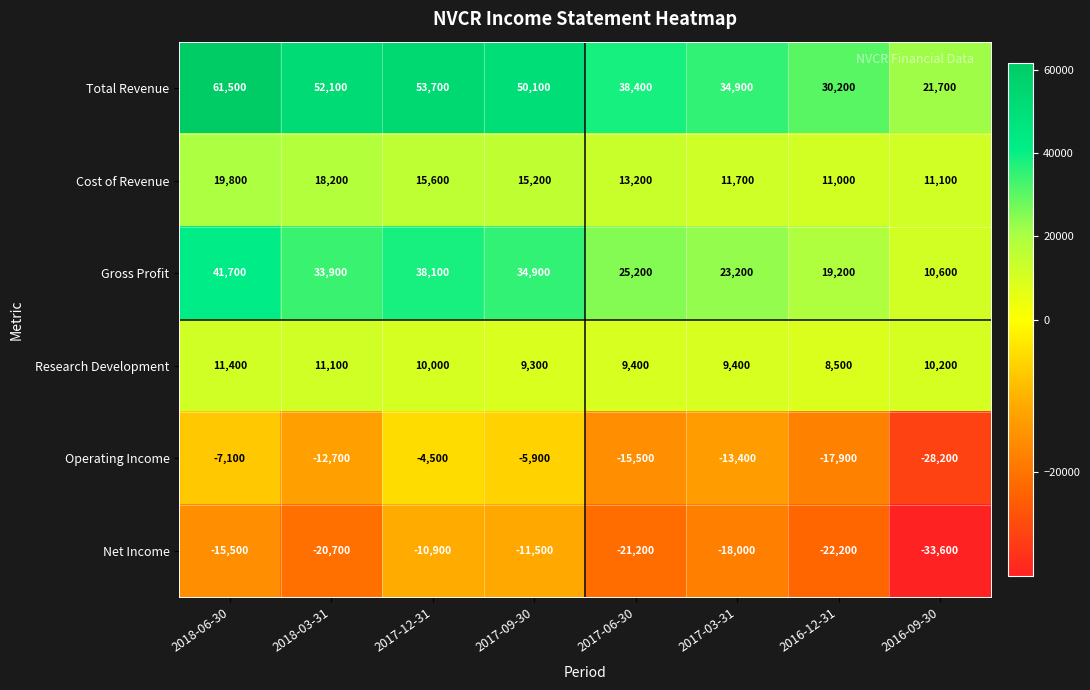

What is the minimum value shown in the chart?

-33600